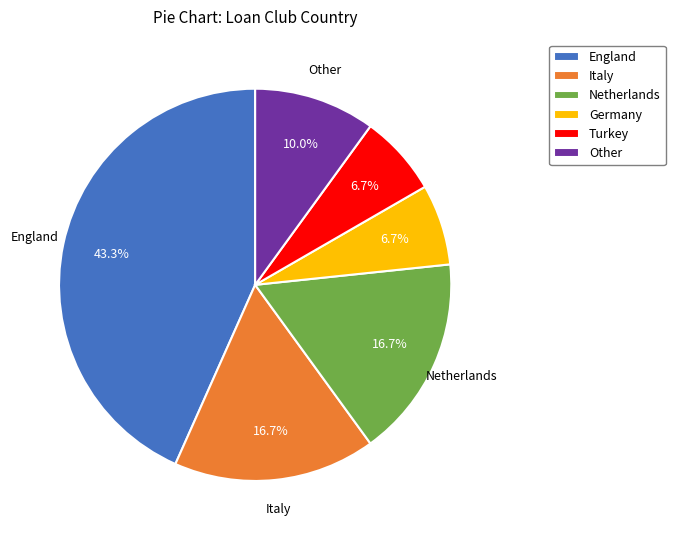

To the nearest percent, what is the difference between the England and Germany slice percentages?

37%